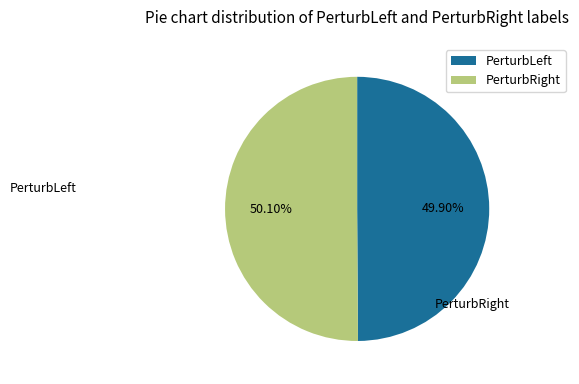

What is the ratio of the value at PerturbRight to the value at PerturbLeft?

1.0